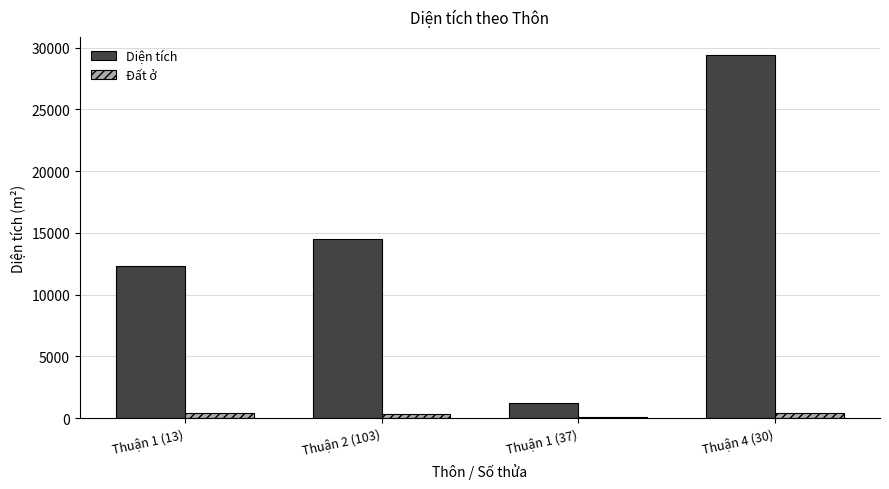

Which category has the highest value across all series?

Thuận 4 (30)